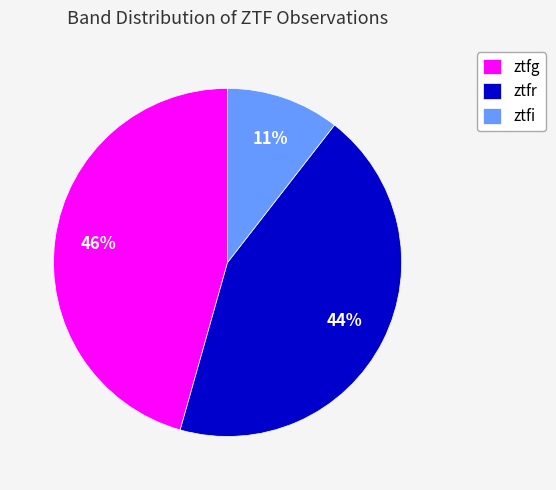

How many segments does this pie chart have?

3